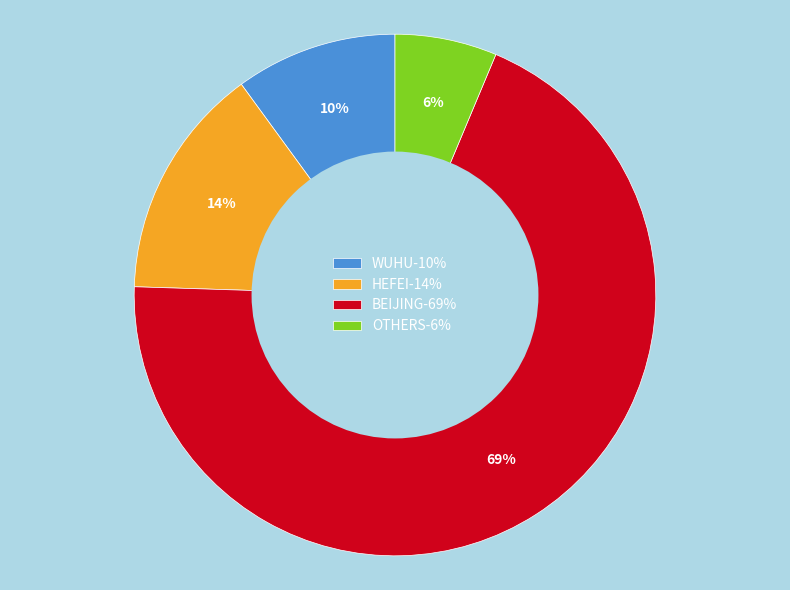

What is the majority slice?

BEIJING